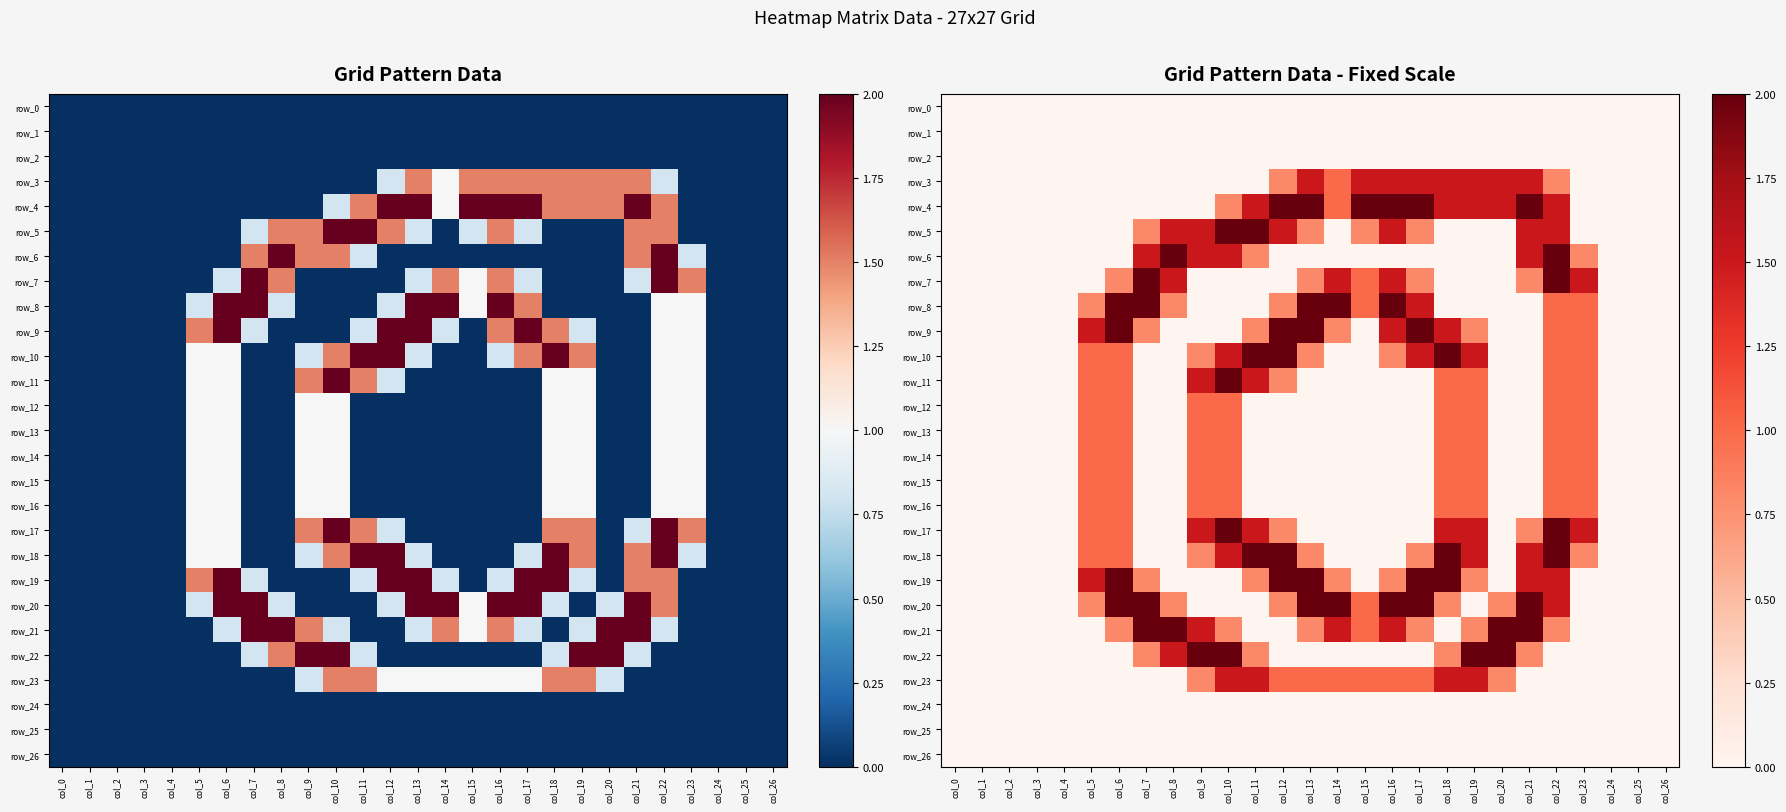

What is the spread (max minus min) of values at col_15?

2.0